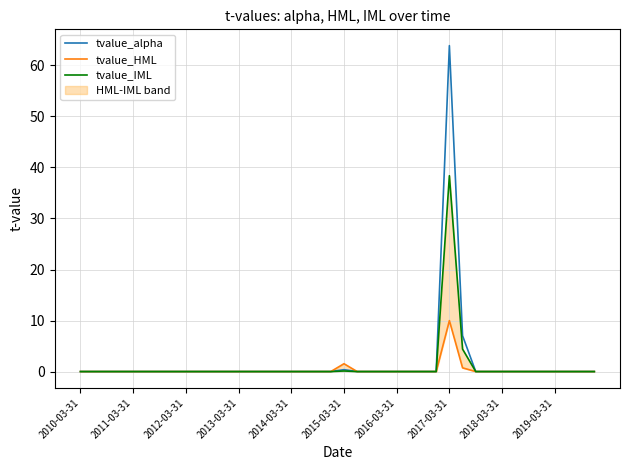

Which series has the largest total across all categories?

tvalue_alpha